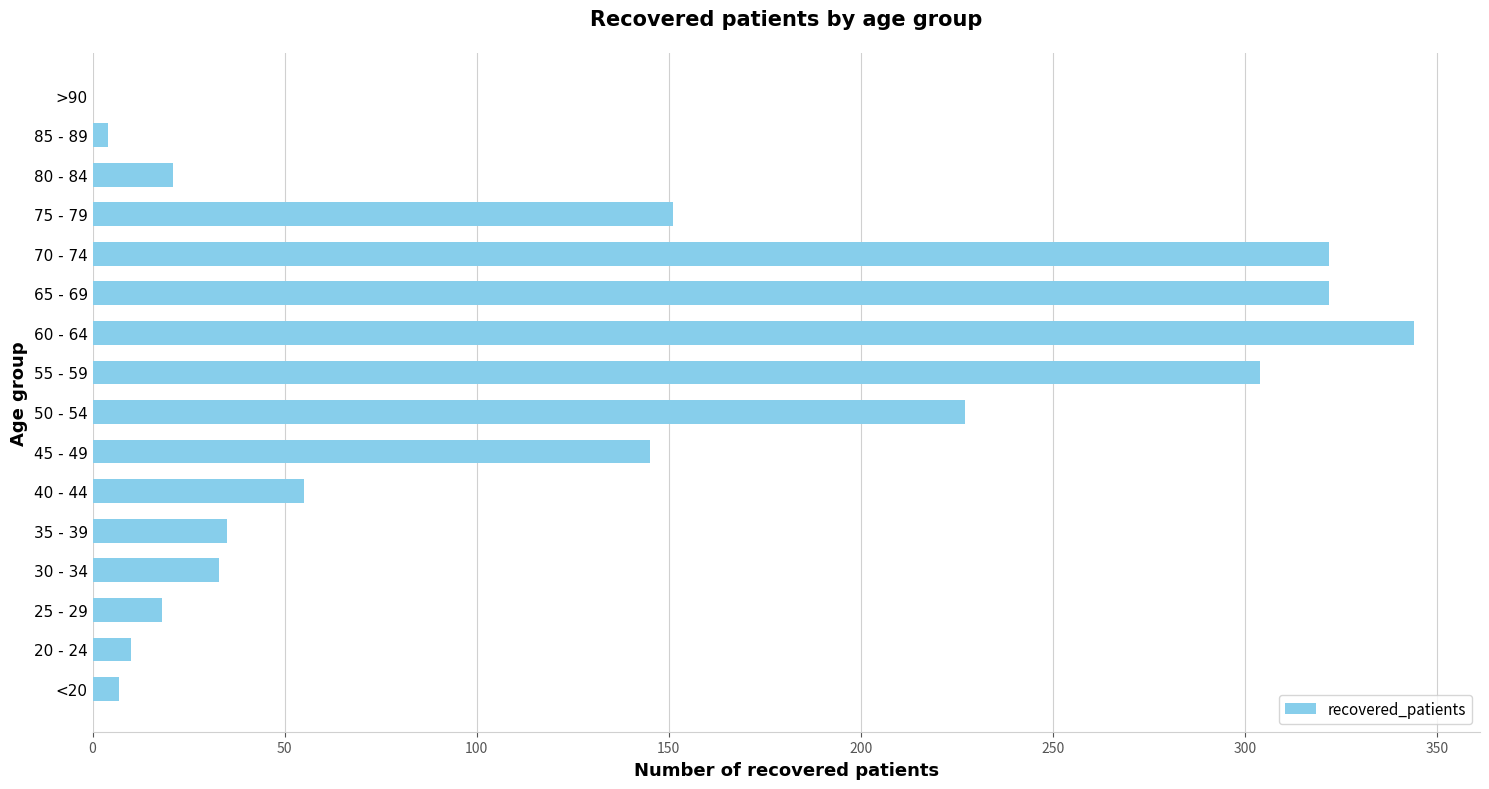

Reading top to bottom, what are all the values shown in this chart?

>90=0	85 - 89=4	80 - 84=21	75 - 79=151	70 - 74=322	65 - 69=322	60 - 64=344	55 - 59=304	50 - 54=227	45 - 49=145	40 - 44=55	35 - 39=35	30 - 34=33	25 - 29=18	20 - 24=10	<20=7